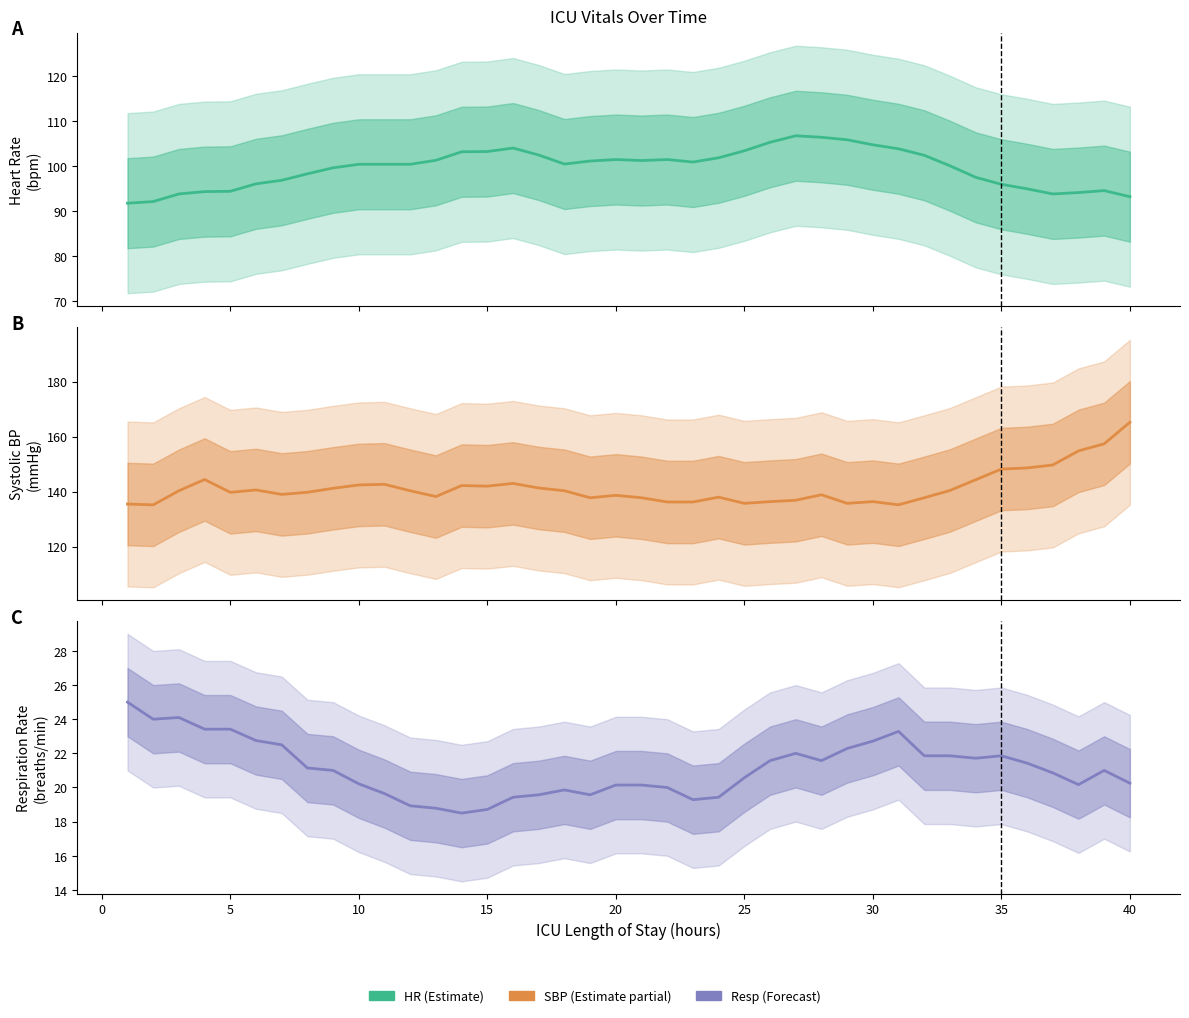

Which series has the largest range (max minus min)?

SBP